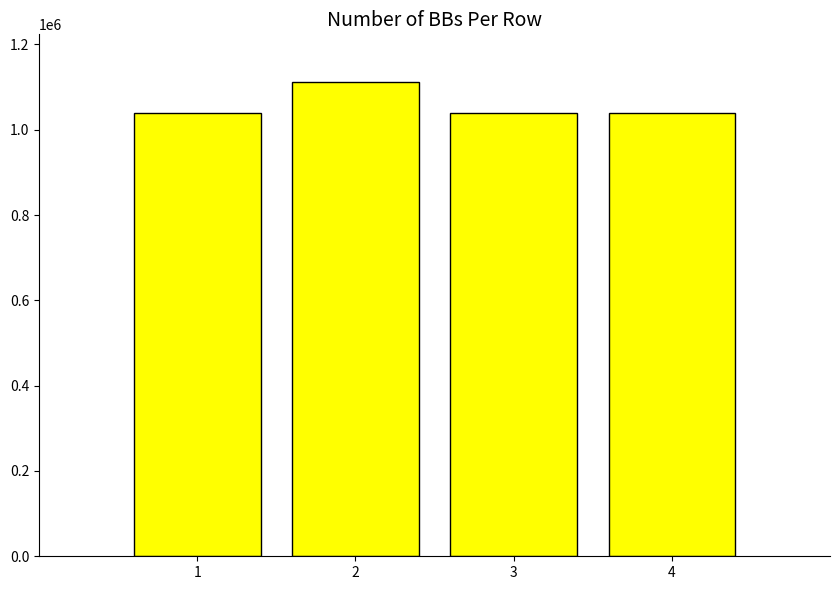

How many categories are shown in the chart?

4